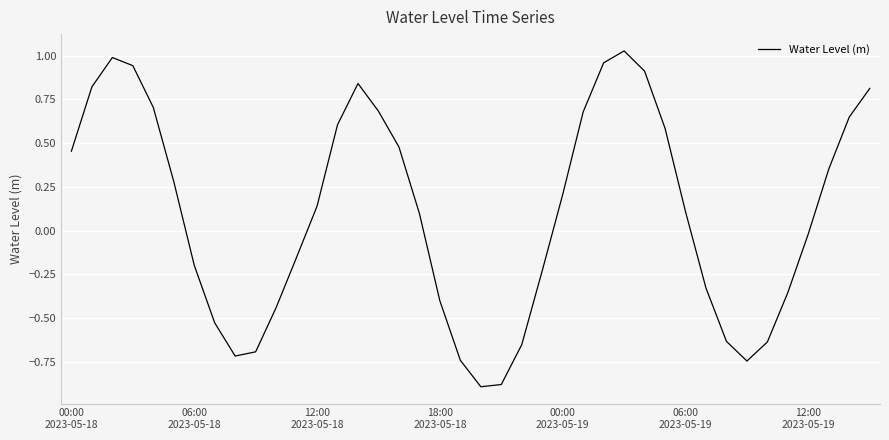

What is the smallest value displayed?

-0.9